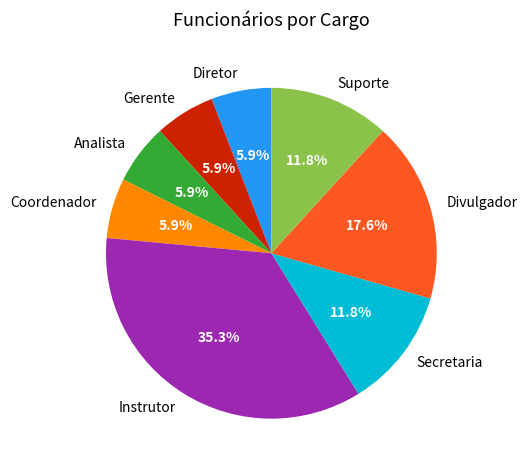

Is there a majority slice in this chart?

No